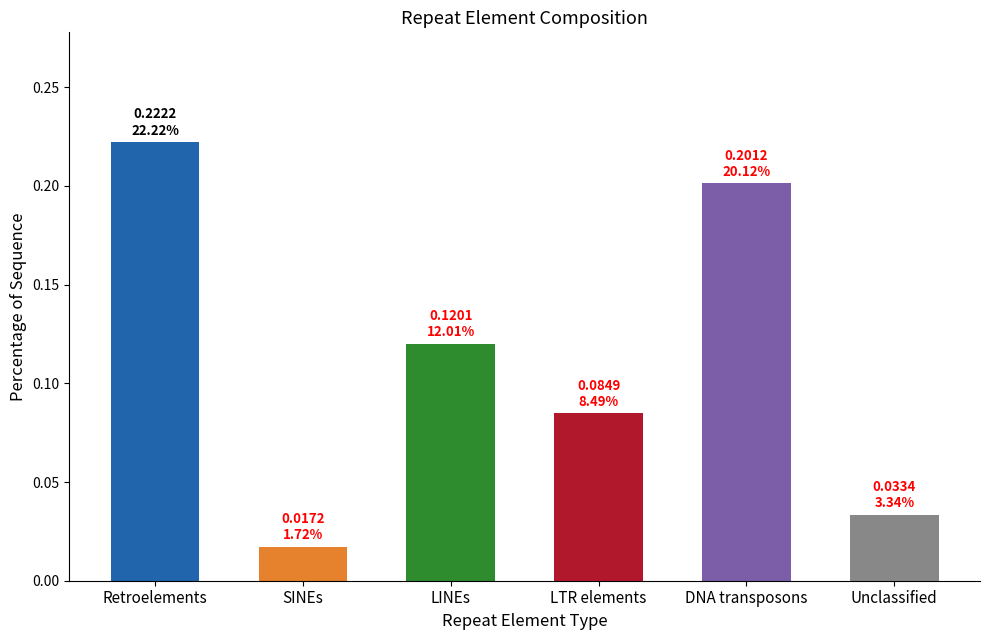

List the labels in order of value, largest first.

Retroelements, DNA transposons, LINEs, LTR elements, Unclassified, SINEs